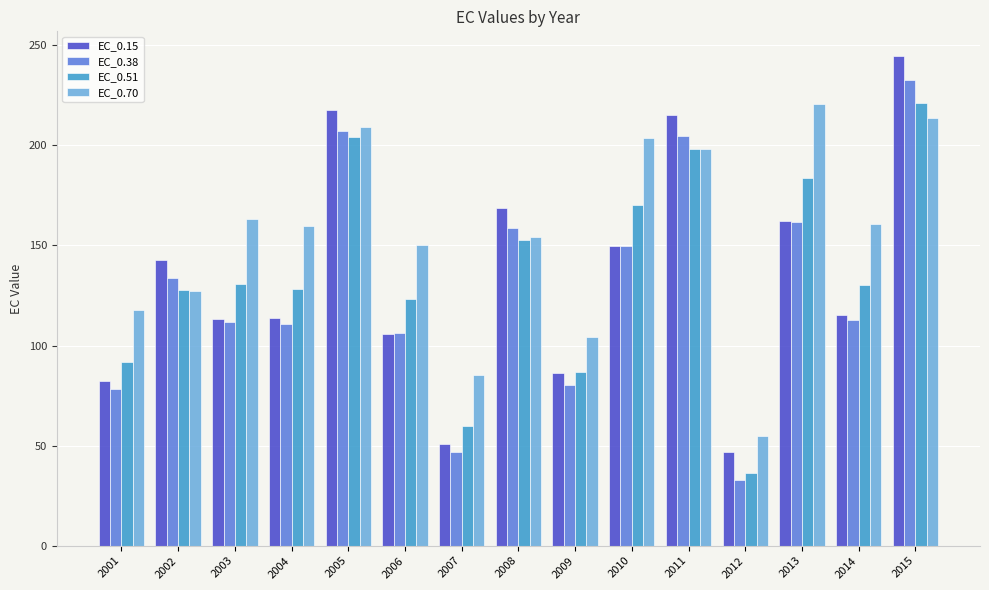

Which series has the largest total across all categories?

EC_0.70